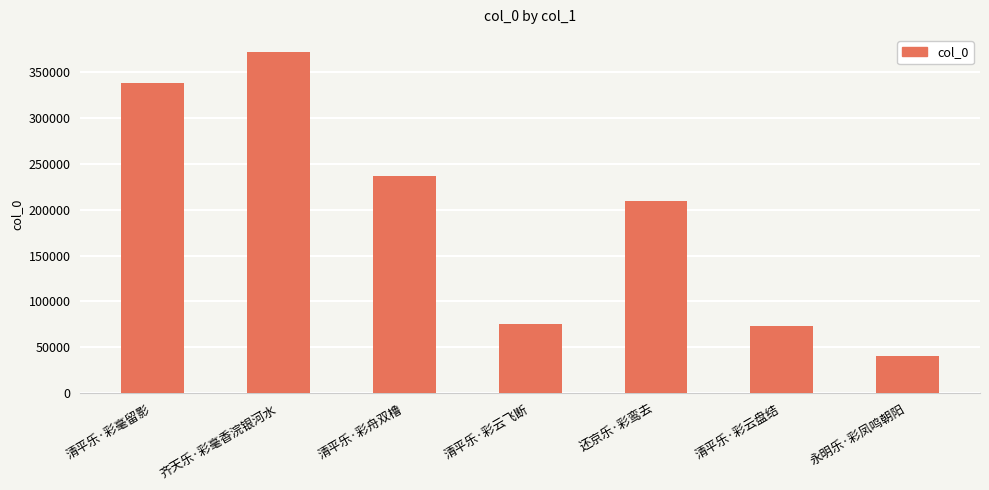

How many series are shown in this chart?

1